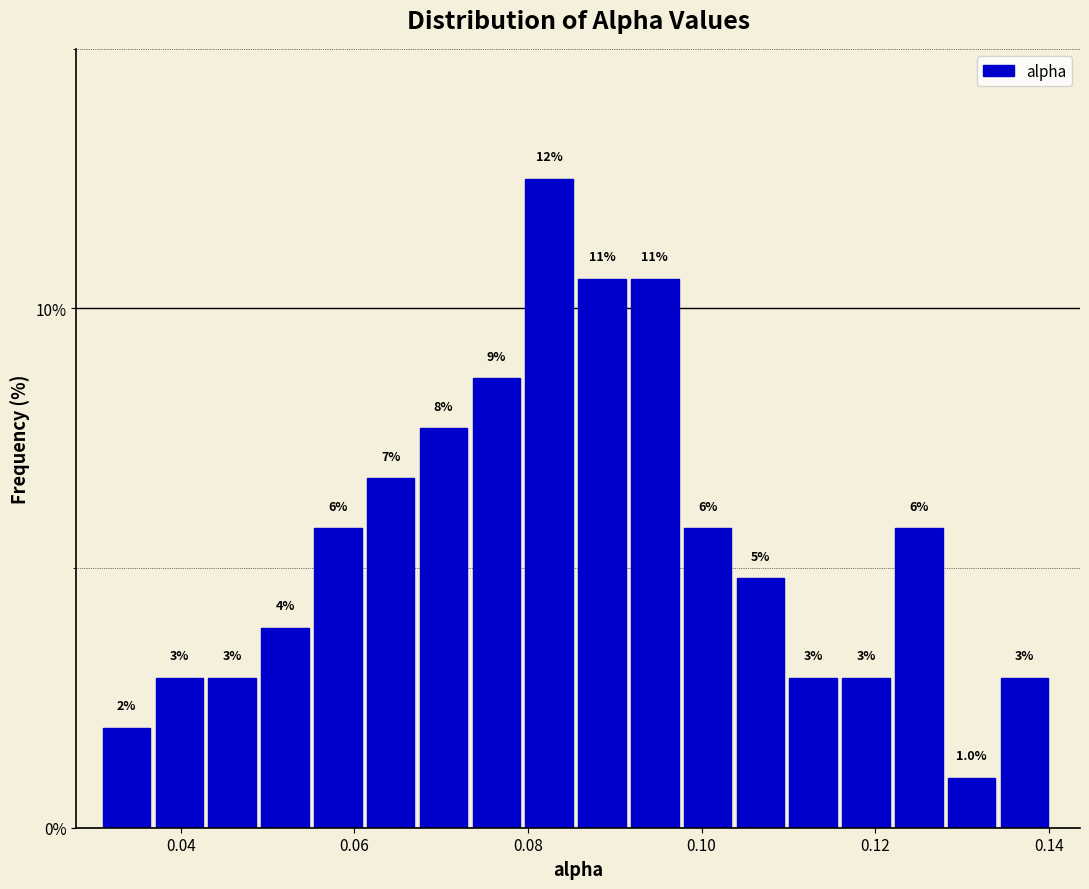

Around what value on the x-axis is the tallest bar? Give the approximate position of its centre, as read against the axis.

0.082